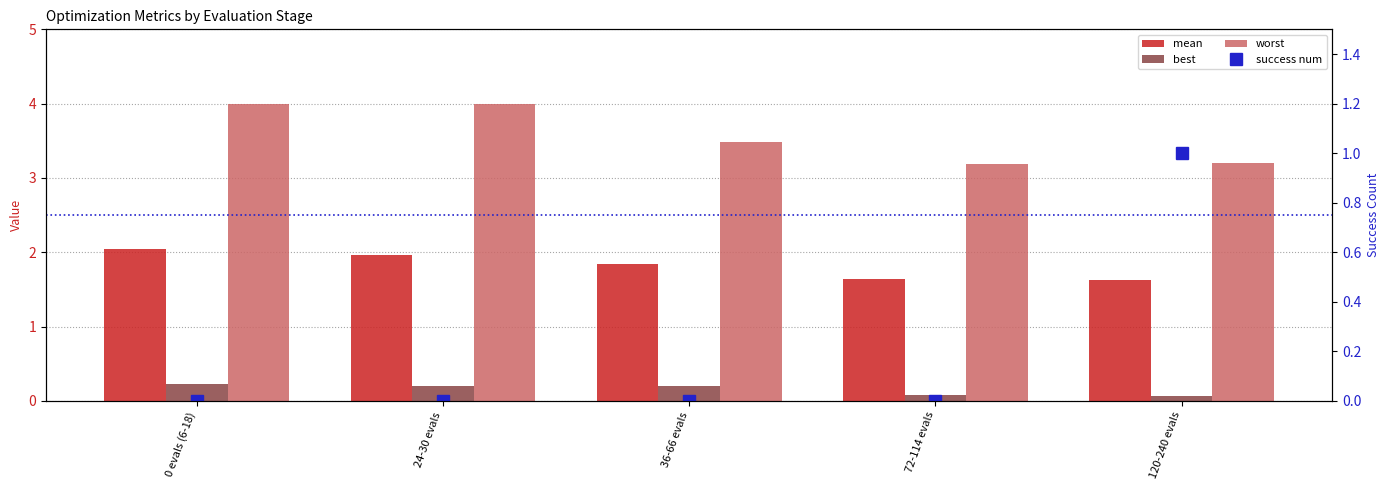

What are all the series names shown in the legend?

mean, best, worst, success num